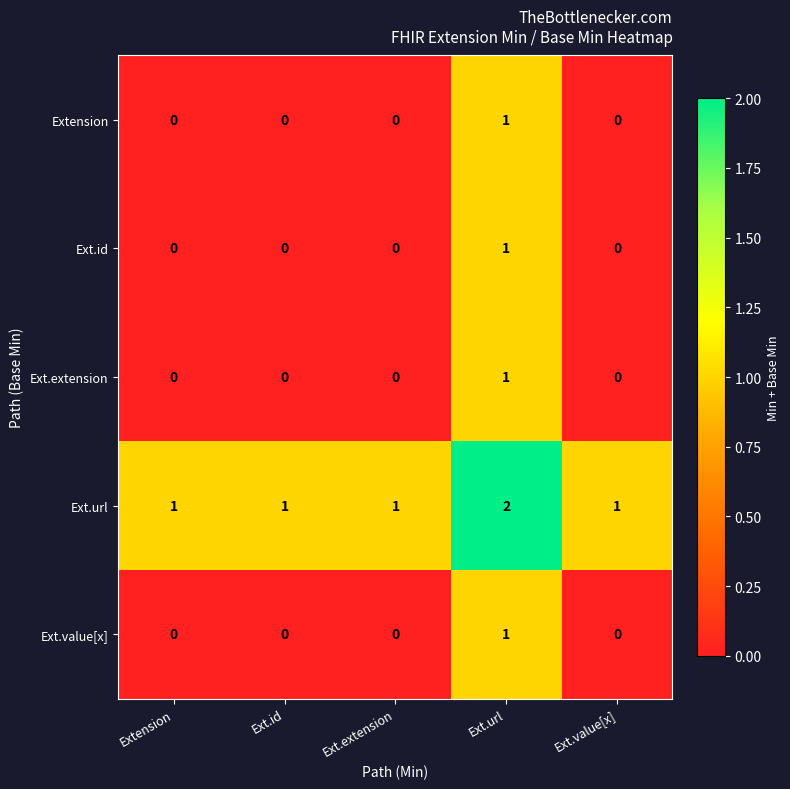

Reading left to right, transcribe all the data shown in this chart.

Extension: Extension=0	Ext.id=0	Ext.extension=0	Ext.url=1	Ext.value[x]=0
Ext.id: Extension=0	Ext.id=0	Ext.extension=0	Ext.url=1	Ext.value[x]=0
Ext.extension: Extension=0	Ext.id=0	Ext.extension=0	Ext.url=1	Ext.value[x]=0
Ext.url: Extension=1	Ext.id=1	Ext.extension=1	Ext.url=2	Ext.value[x]=1
Ext.value[x]: Extension=0	Ext.id=0	Ext.extension=0	Ext.url=1	Ext.value[x]=0